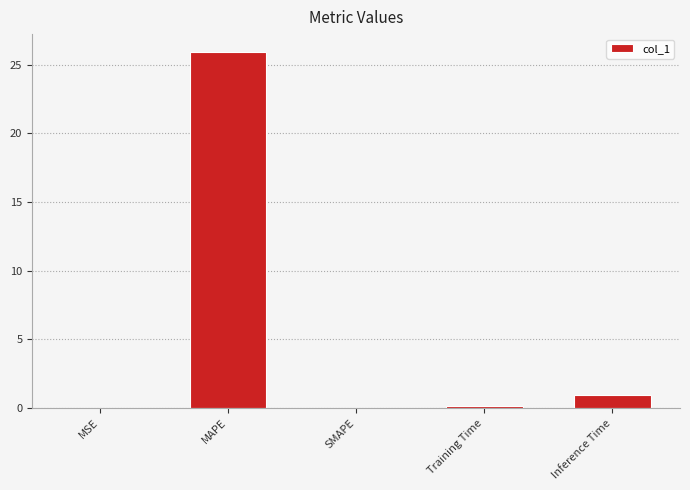

What is the difference between the values at Training Time and Inference Time?

0.8